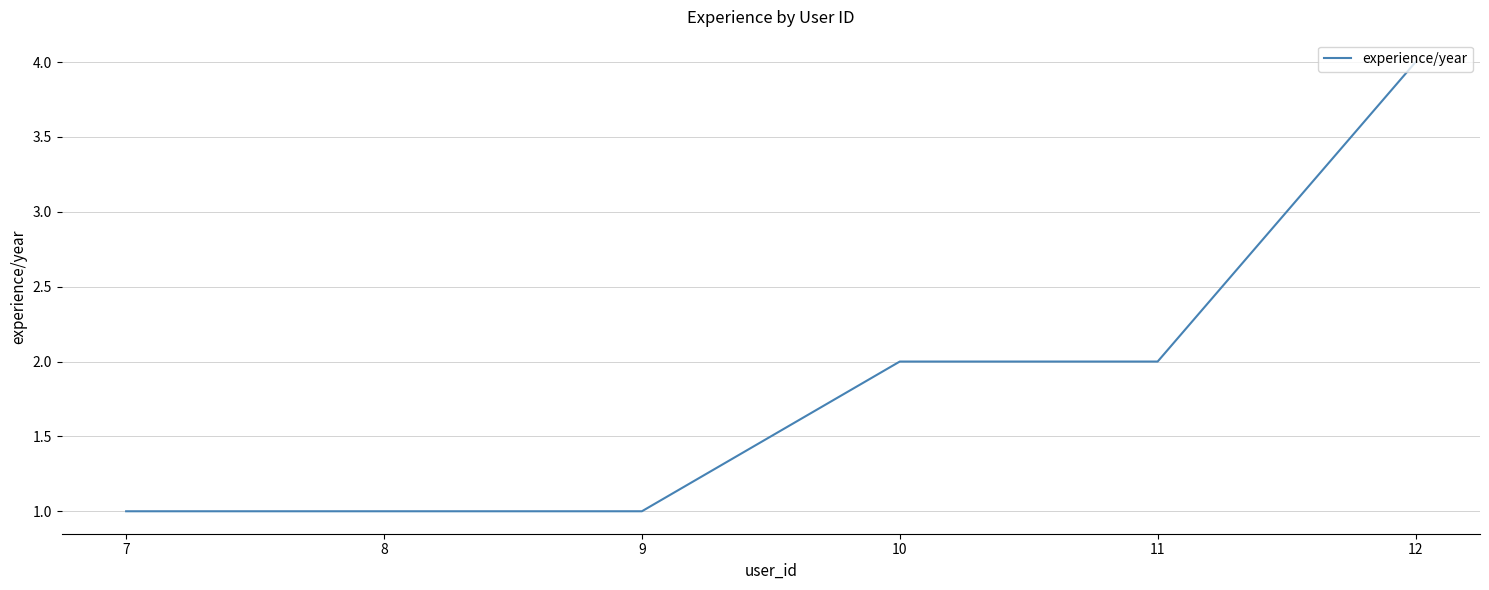

Between 10 and 9, which is larger?

10